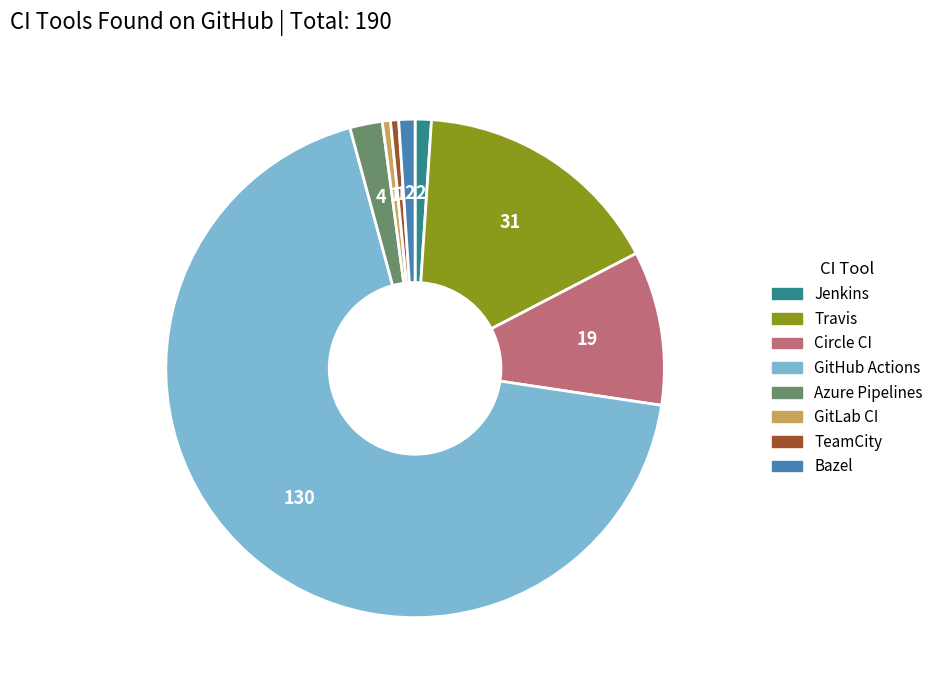

How many segments does this pie chart have?

8